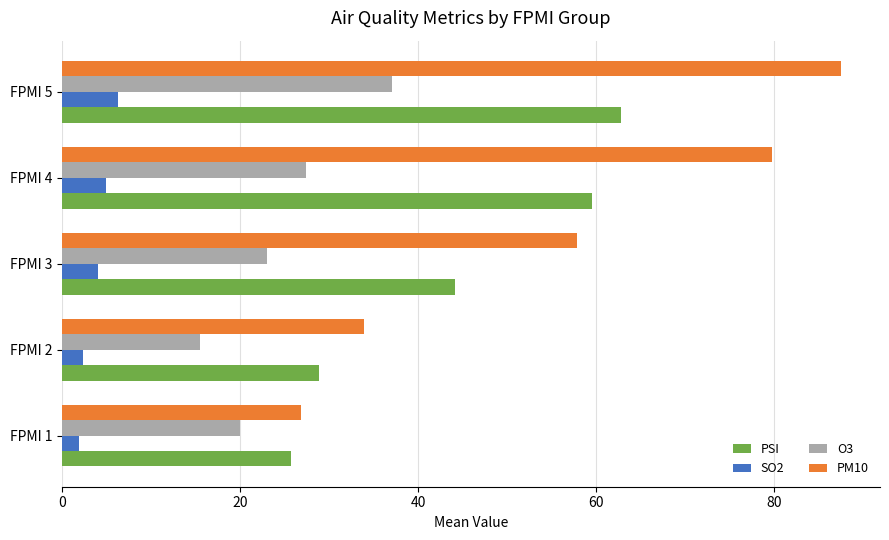

At which category is the sum across all series the highest?

FPMI 5